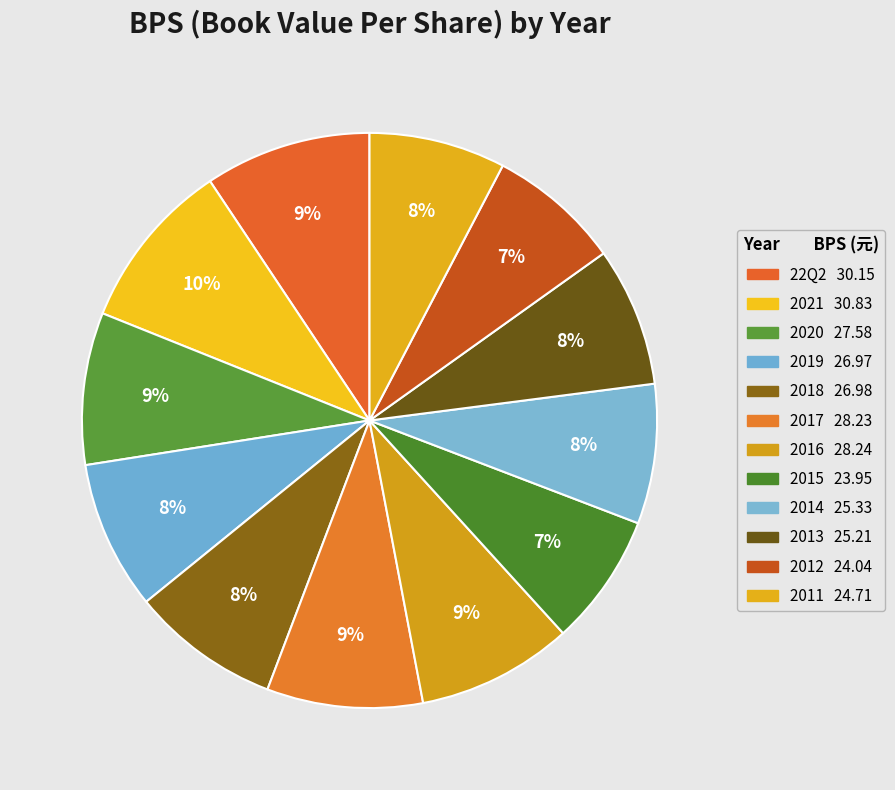

True or false: 22Q2 accounts for 2% of the total.

False